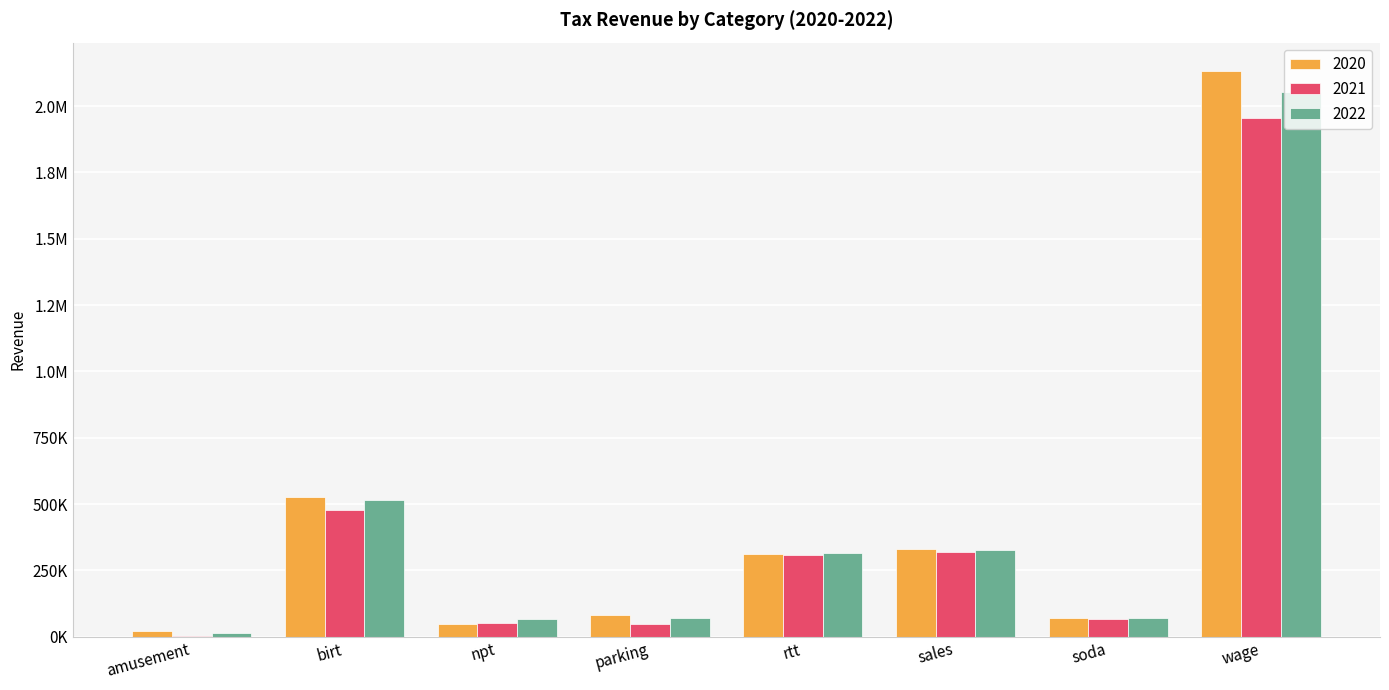

What value does the 2020 series have at soda?

71176.0